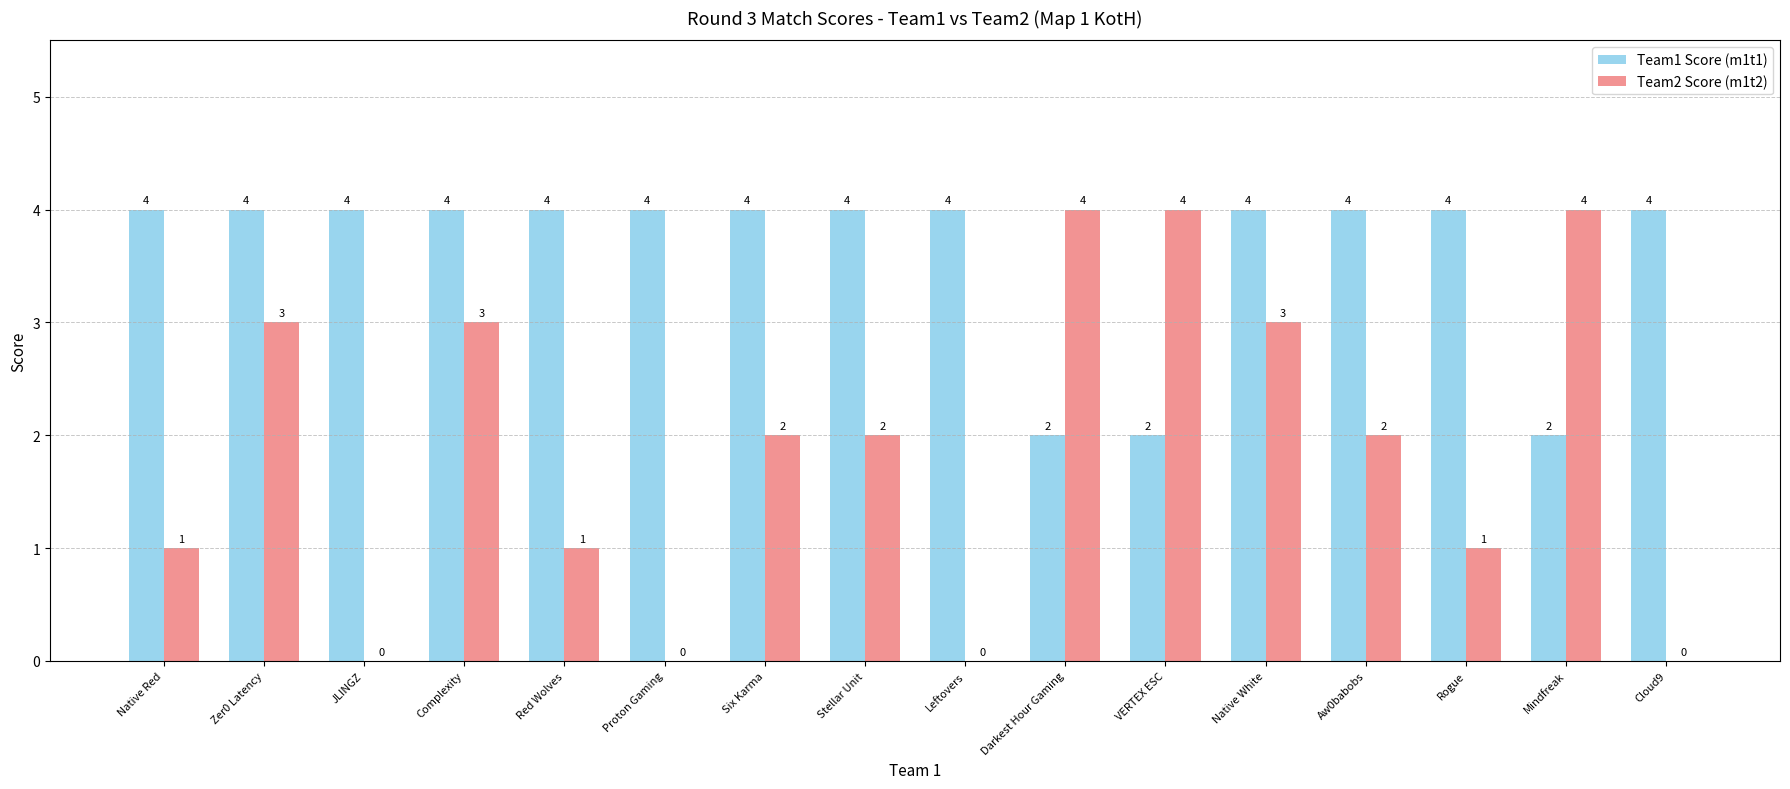

Is it true that Team1 Score (m1t1) equals 4 at Red Wolves?

True